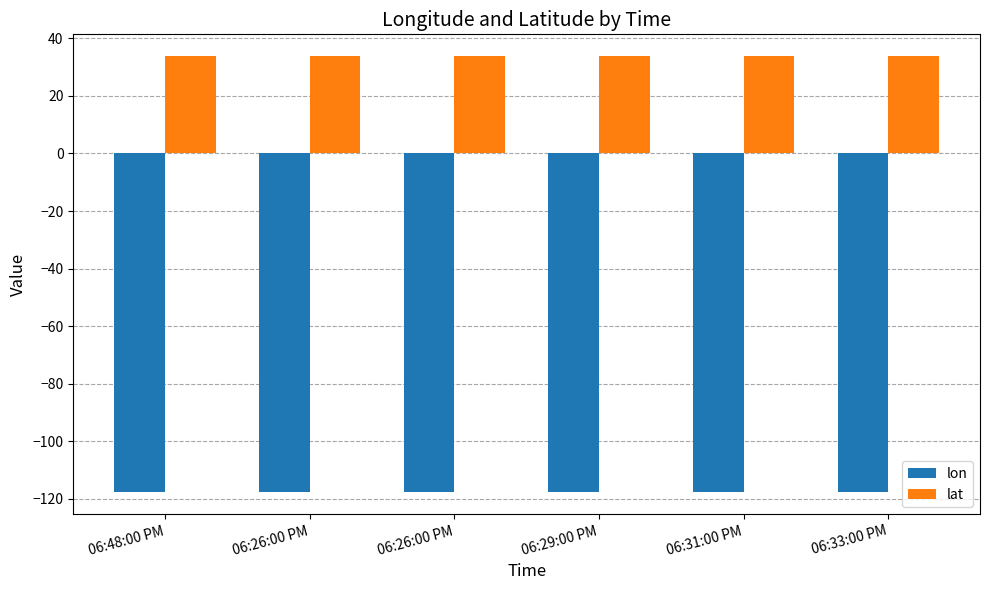

How many categories are shown in the chart?

6